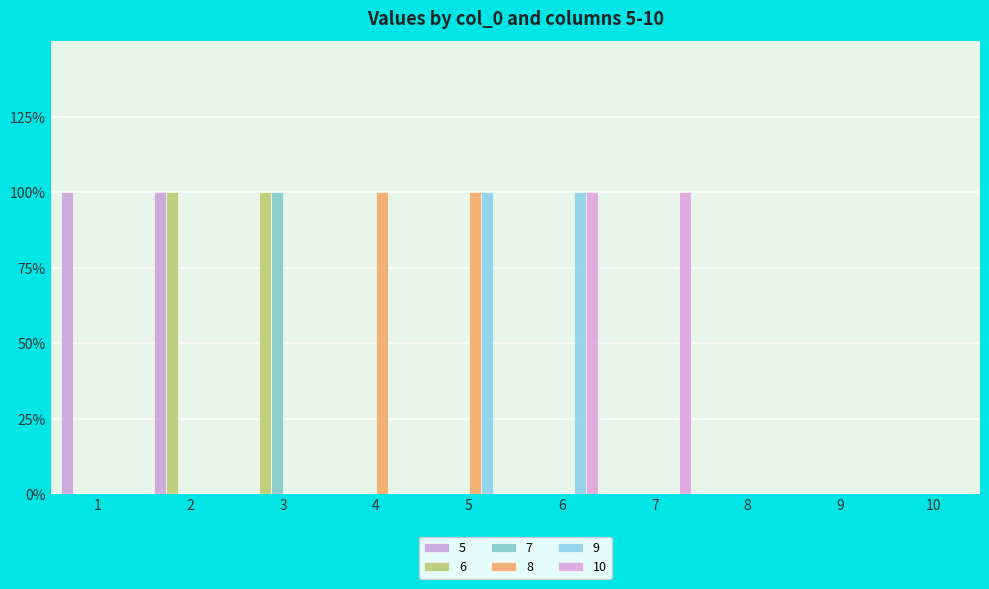

What is the value of the 5 bar at the 1st from the left?

1